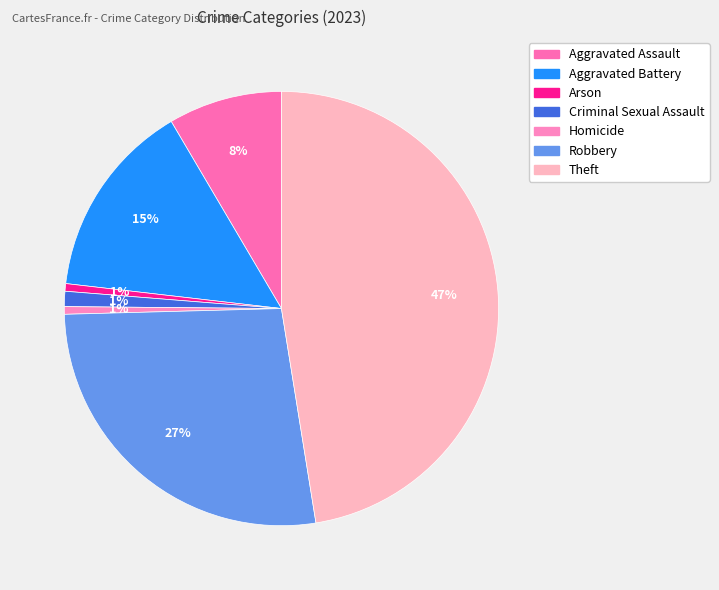

Which category has the biggest portion of the pie?

Theft